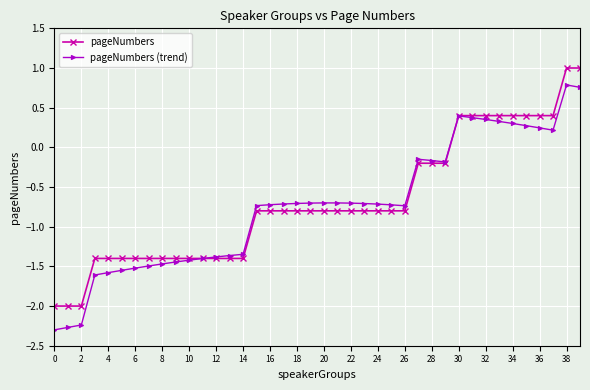

What is the lowest value of the pageNumbers series?

-2.0